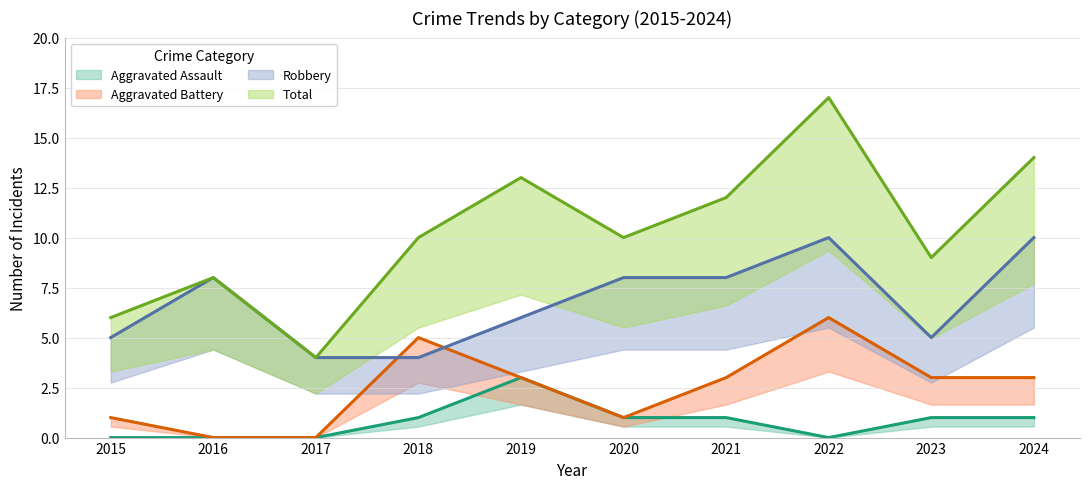

What is the difference between the maximum and minimum values in the Aggravated Battery series?

6